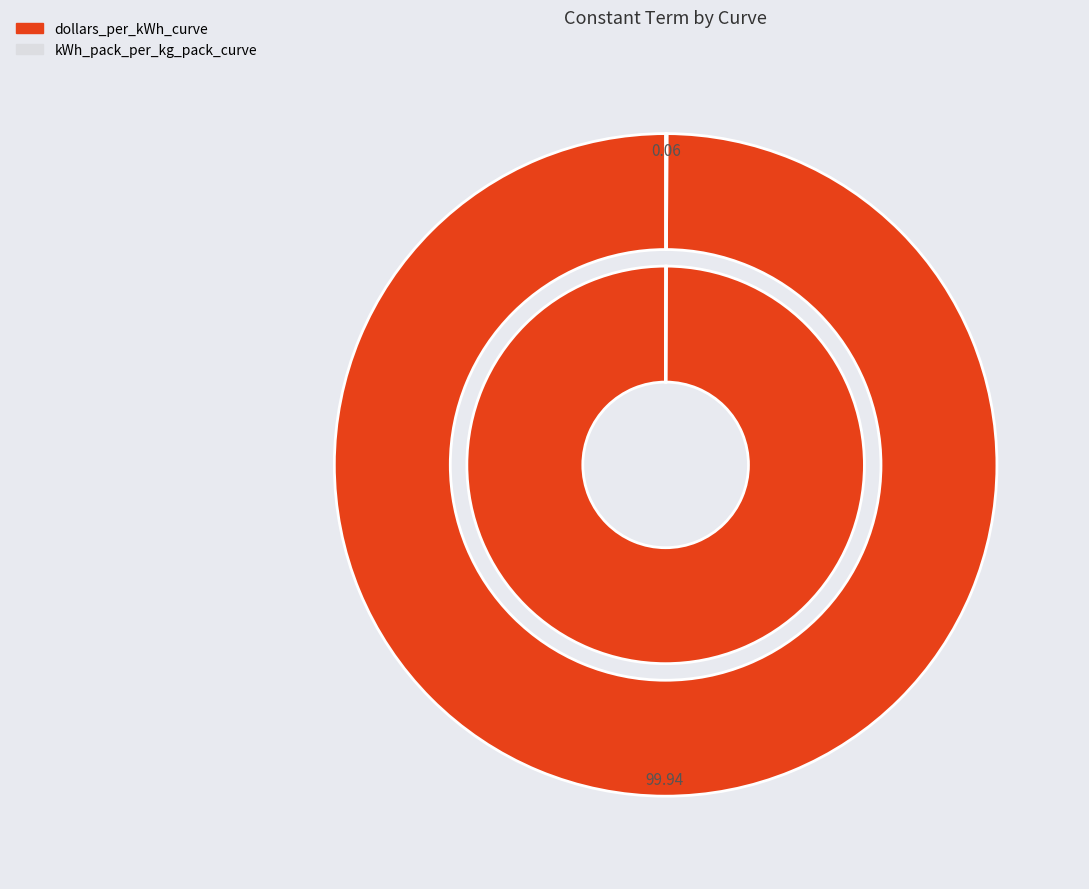

How much of the chart is everything except dollars_per_kWh_curve?

0.1%